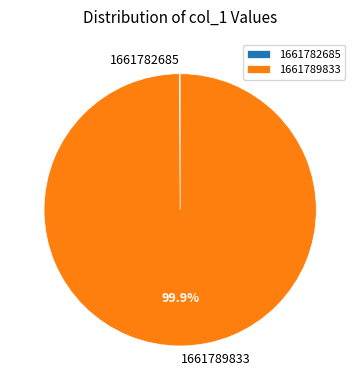

To the nearest percent, what percentage of the pie is 1661789833?

100%